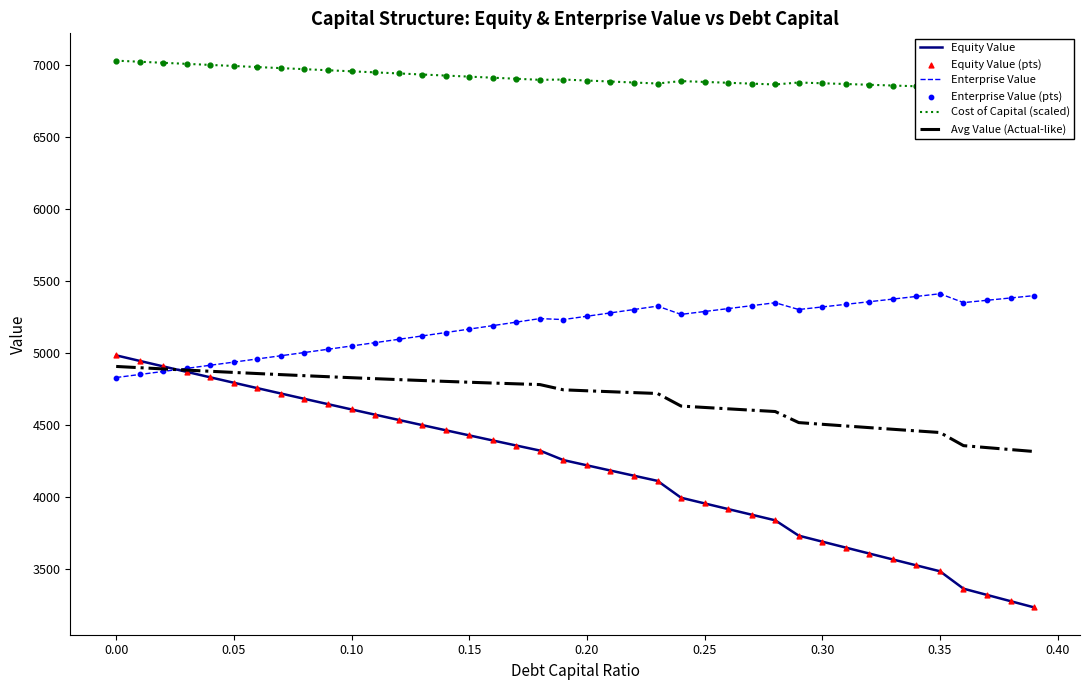

What is the highest value of the Enterprise Value series?

5411.2